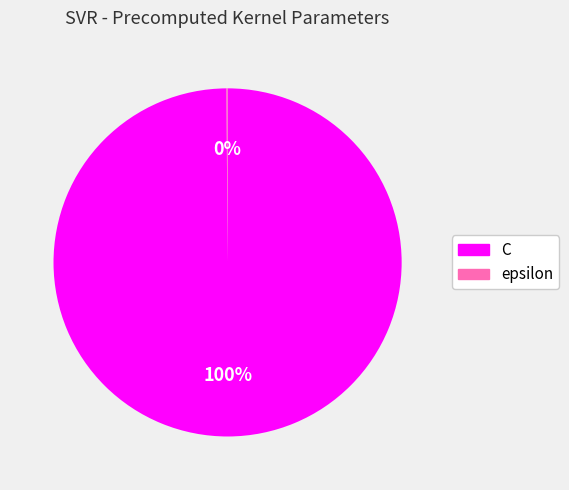

Does C account for over 50% of the chart?

Yes